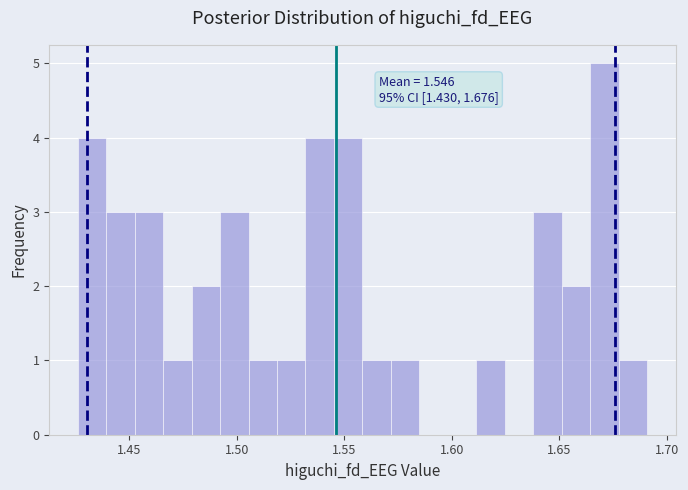

Read against the x-axis, roughly where is the centre of the tallest bar?

1.670